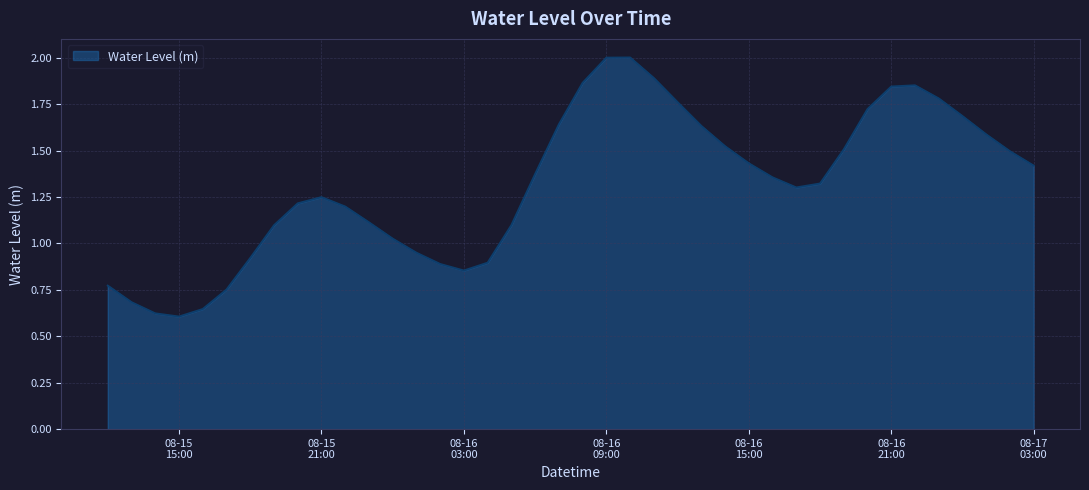

What is the greatest value displayed?

2.0